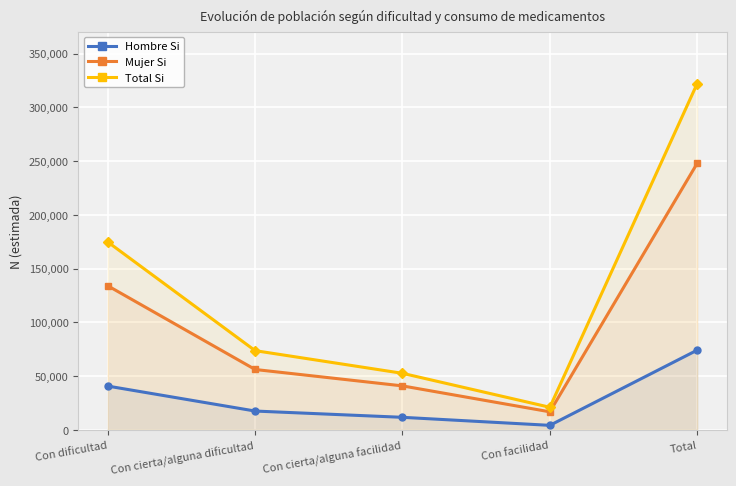

True or false: Total Si has a value of 136719 at Total.

False